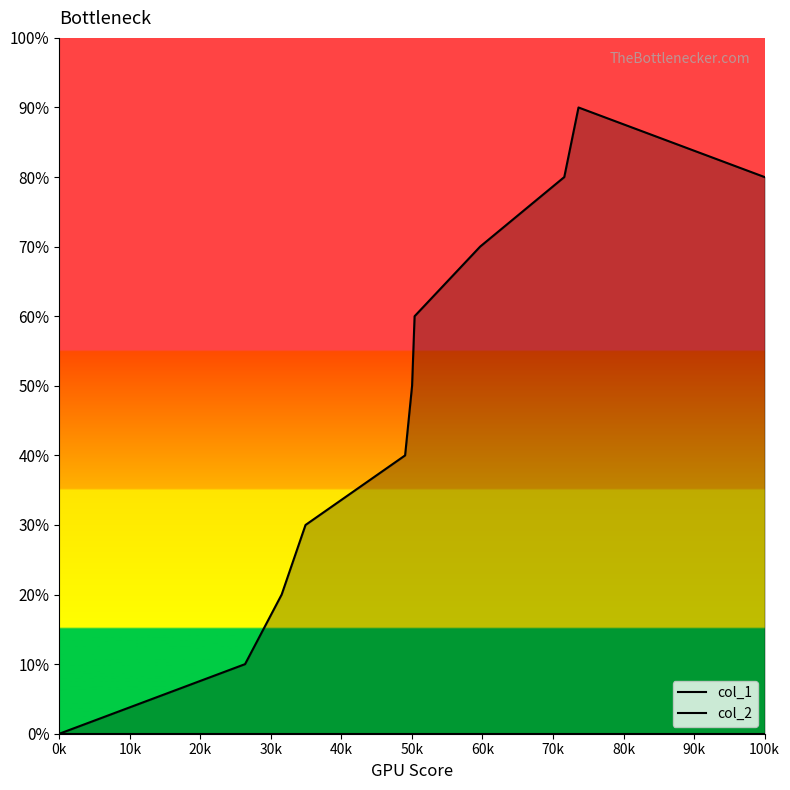

True or false: col_2 and col_1 intersect in this chart.

False